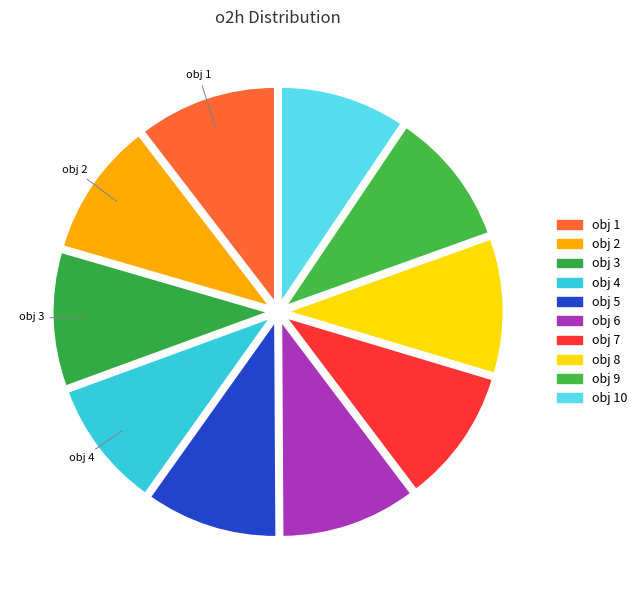

How many segments does this pie chart have?

10